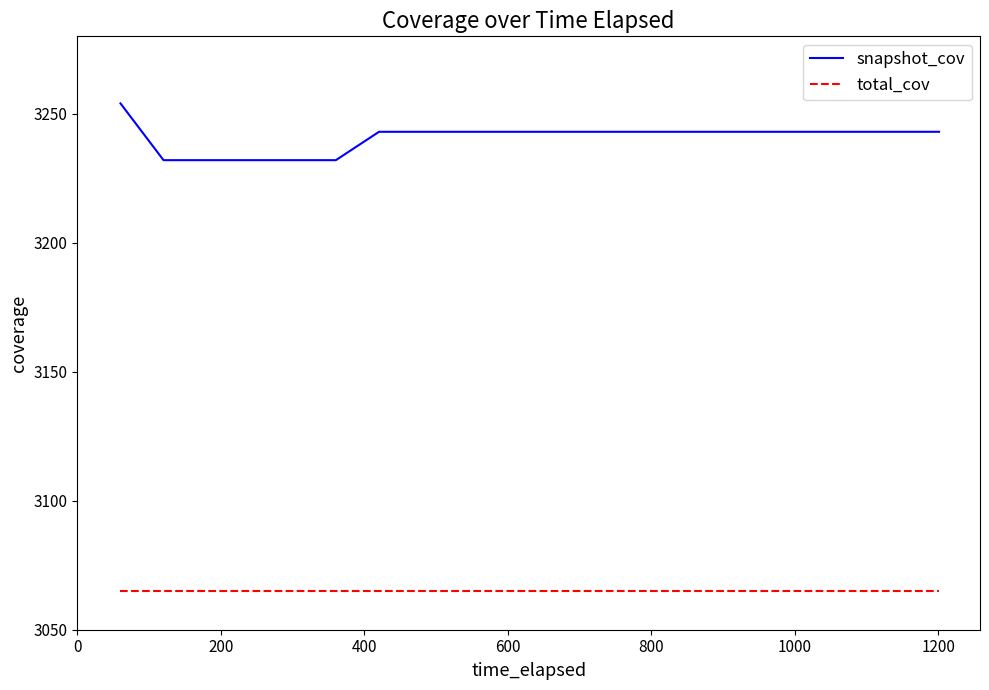

How many series are shown in this chart?

2